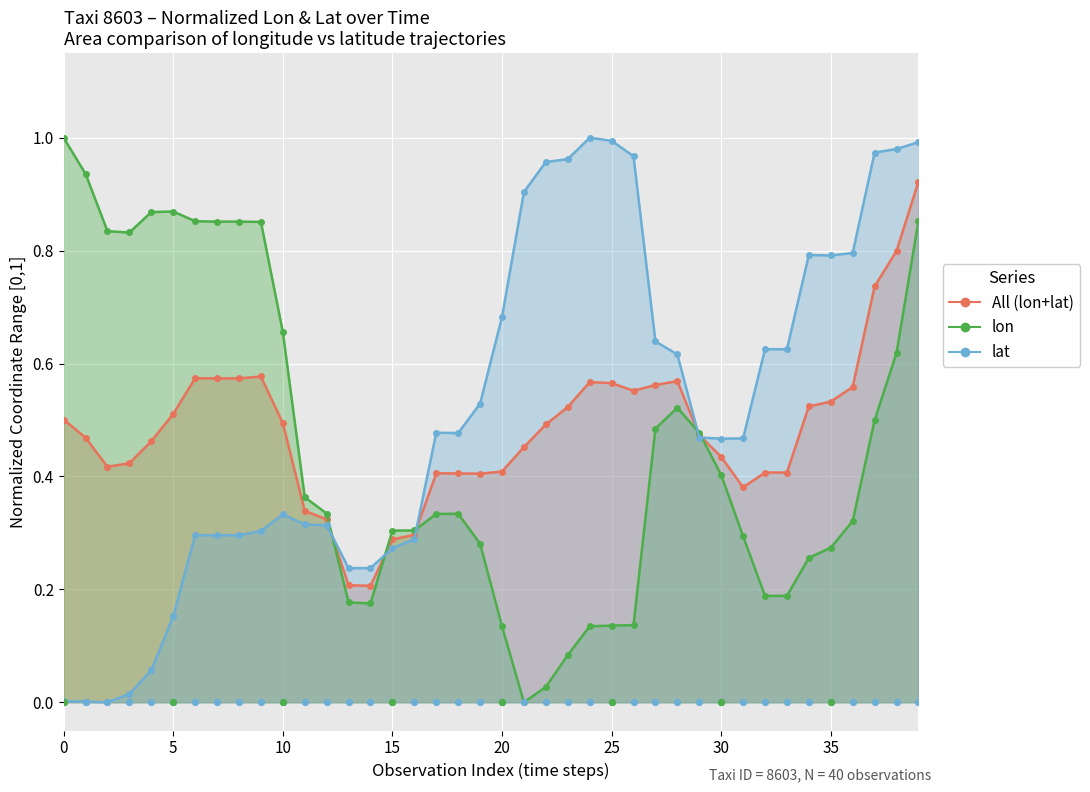

Which series reaches the maximum Y coordinate?

lon line